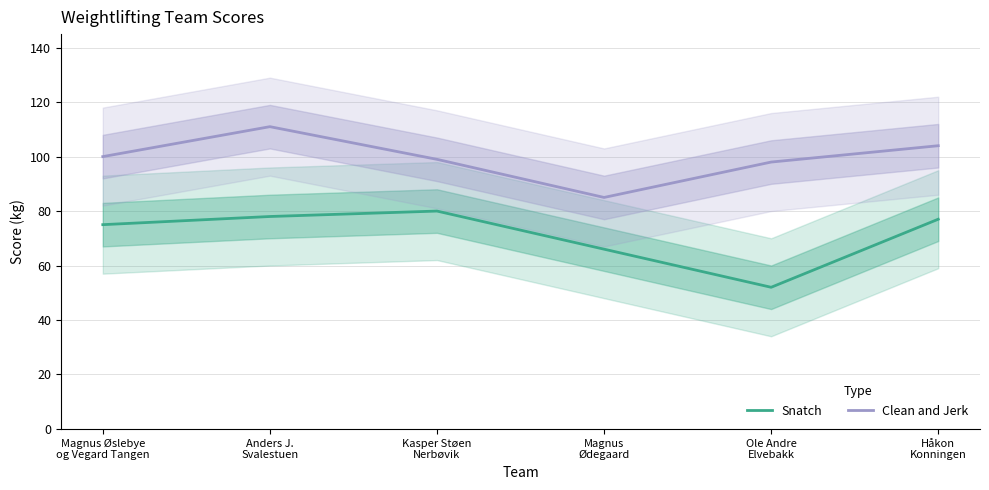

List the labels in order of Snatch value, largest first.

Kasper Støen
Nerbøvik, Anders J.
Svalestuen, Håkon
Konningen, Magnus Øslebye
og Vegard Tangen, Magnus
Ødegaard, Ole Andre
Elvebakk